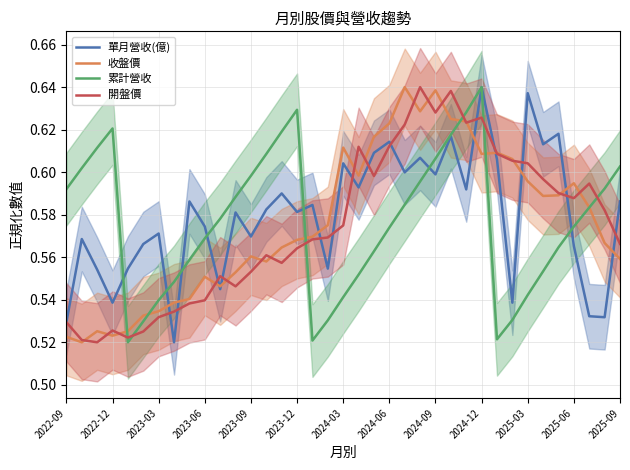

Which series has the widest spread of values?

單月營收(億)